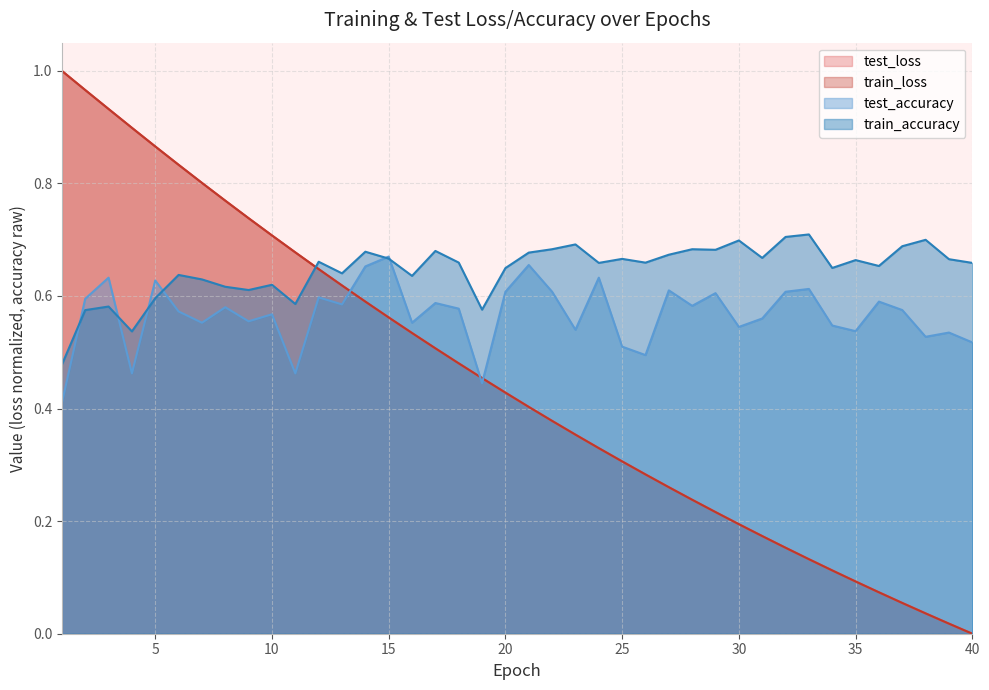

Rank the series by their maximum value, from lowest to highest.

test_accuracy, train_accuracy, train_loss, test_loss